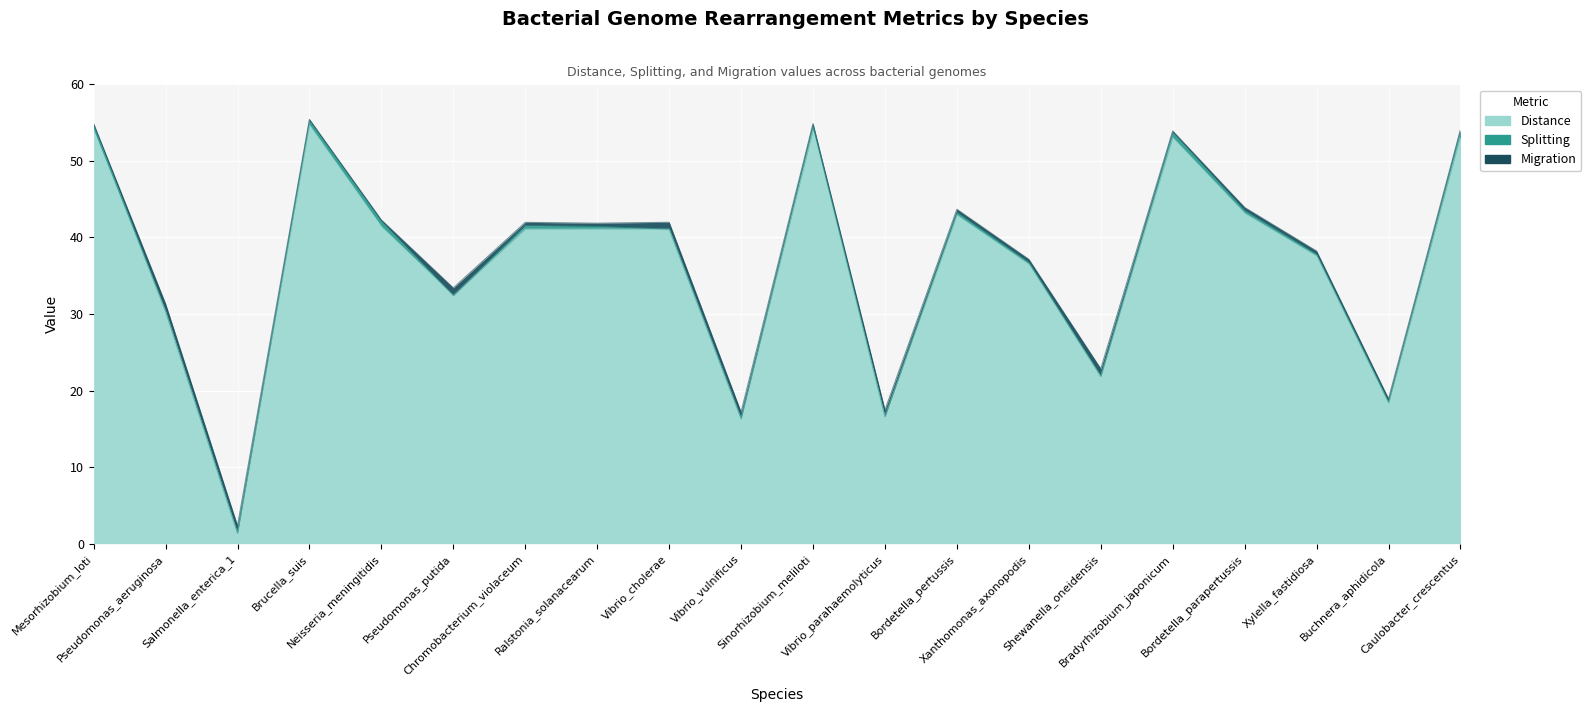

In Splitting, how many points are higher than both neighbors (excluding endpoints)?

5